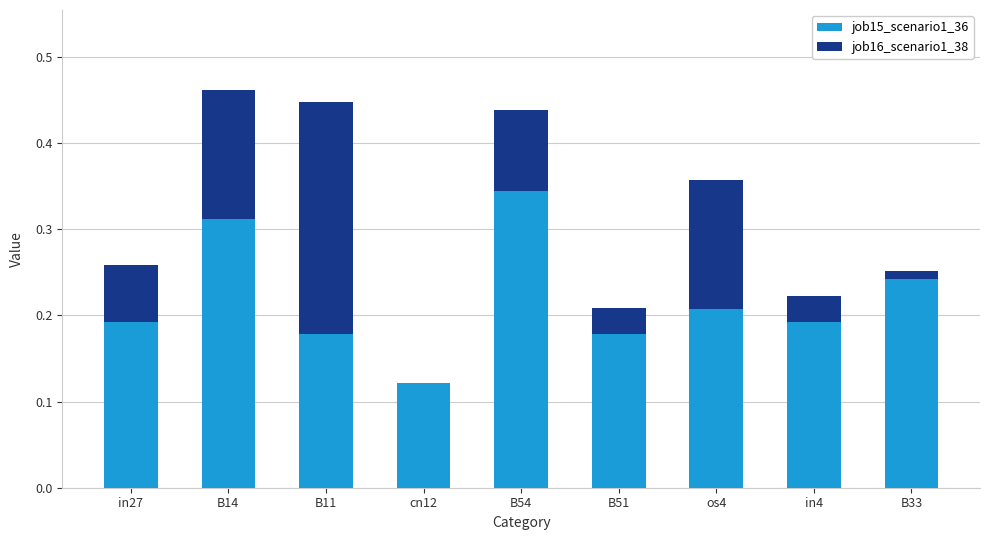

Are the bars grouped side by side (vs. stacked)?

No